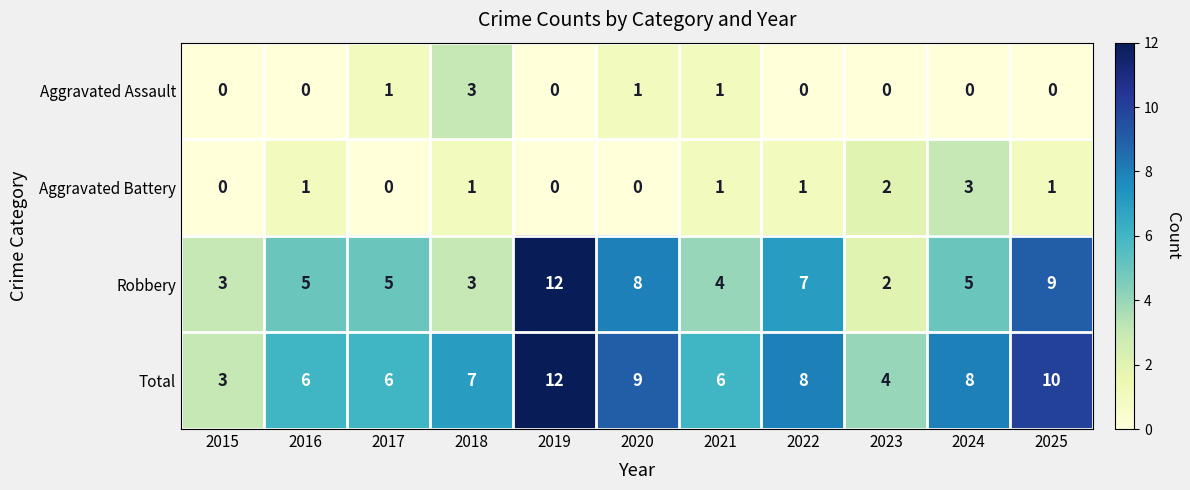

Which series has the widest spread of values?

Robbery